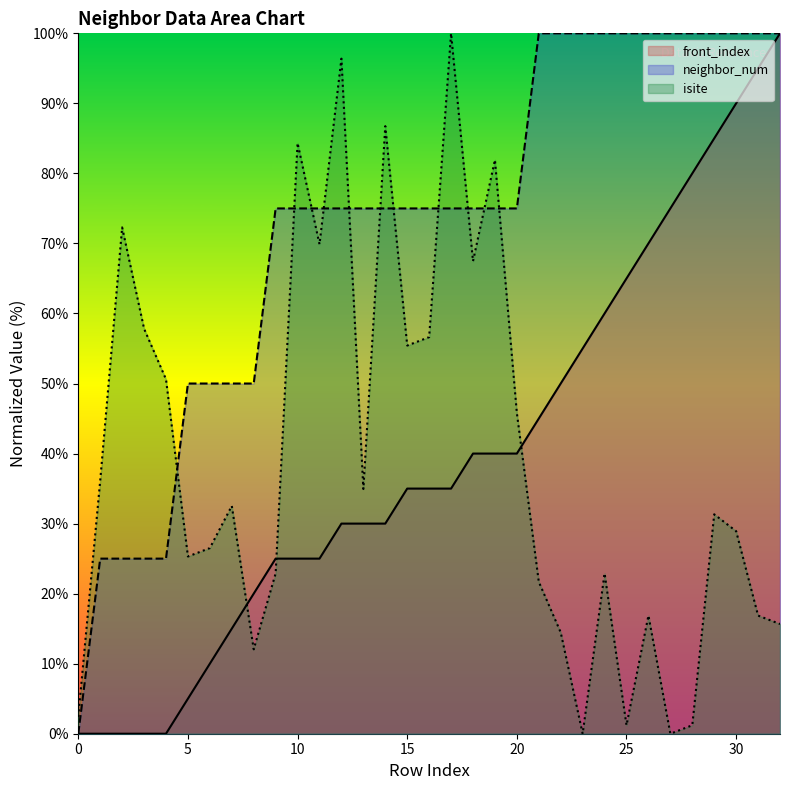

Reading right to left, what are all the values shown in this chart?

isite: 32=15.7	31=16.9	30=28.9	29=31.3	28=1.2	27=0.0	26=16.9	25=1.2	24=22.9	23=0.0	22=14.5	21=21.7	20=45.8	19=81.9	18=67.5	17=100.0	16=56.6	15=55.4	14=86.7	13=34.9	12=96.4	11=69.9	10=84.3	9=22.9	8=12.0	7=32.5	6=26.5	5=25.3	4=50.6	3=57.8	2=72.3	1=36.1	0=2.4
neighbor_num: 32=100.0	31=100.0	30=100.0	29=100.0	28=100.0	27=100.0	26=100.0	25=100.0	24=100.0	23=100.0	22=100.0	21=100.0	20=75.0	19=75.0	18=75.0	17=75.0	16=75.0	15=75.0	14=75.0	13=75.0	12=75.0	11=75.0	10=75.0	9=75.0	8=50.0	7=50.0	6=50.0	5=50.0	4=25.0	3=25.0	2=25.0	1=25.0	0=0.0
front_index: 32=100.0	31=95.0	30=90.0	29=85.0	28=80.0	27=75.0	26=70.0	25=65.0	24=60.0	23=55.0	22=50.0	21=45.0	20=40.0	19=40.0	18=40.0	17=35.0	16=35.0	15=35.0	14=30.0	13=30.0	12=30.0	11=25.0	10=25.0	9=25.0	8=20.0	7=15.0	6=10.0	5=5.0	4=0.0	3=0.0	2=0.0	1=0.0	0=0.0